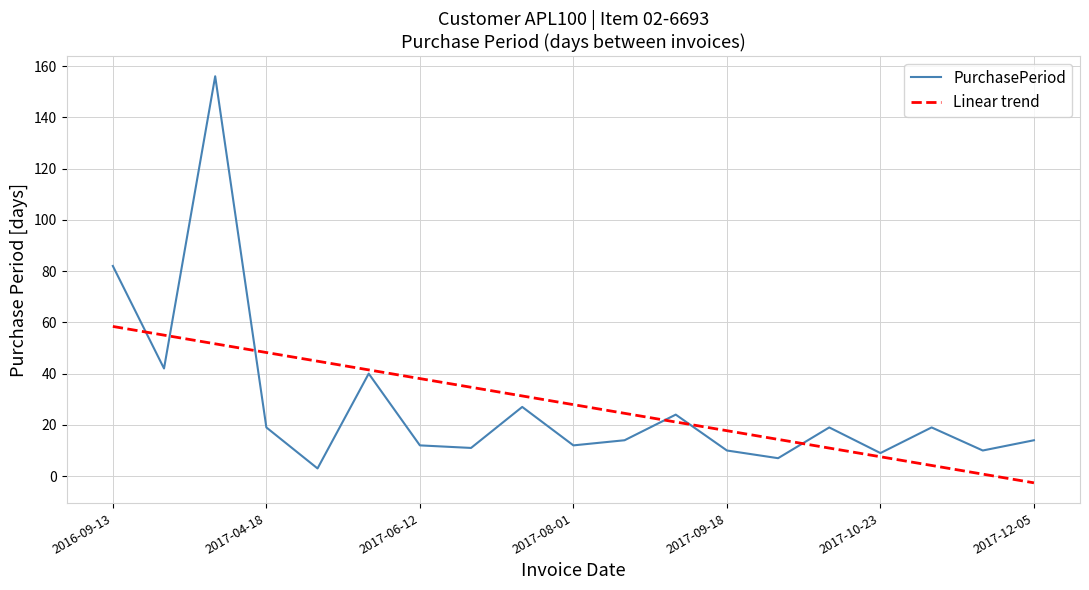

What is the greatest value displayed?

156.0